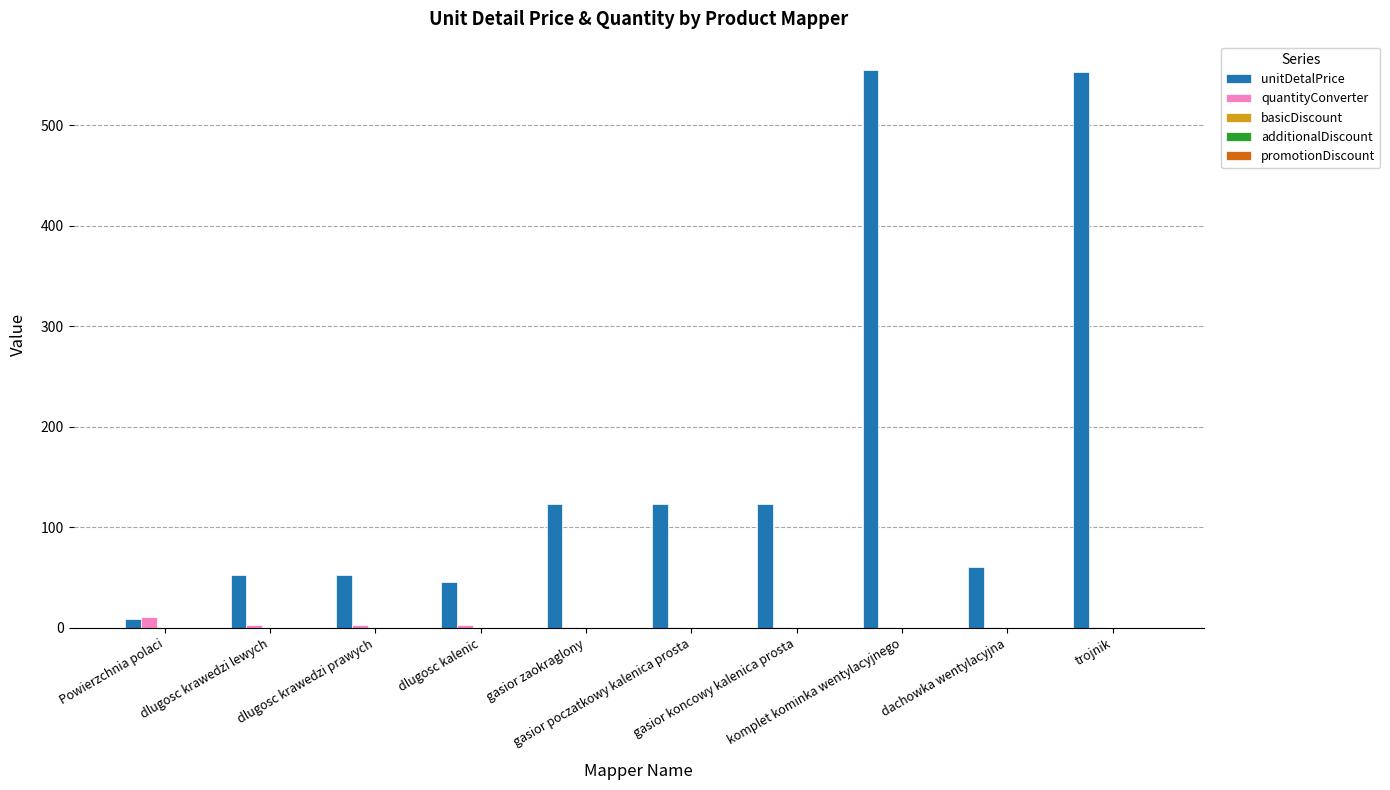

What is the greatest value displayed?

555.4